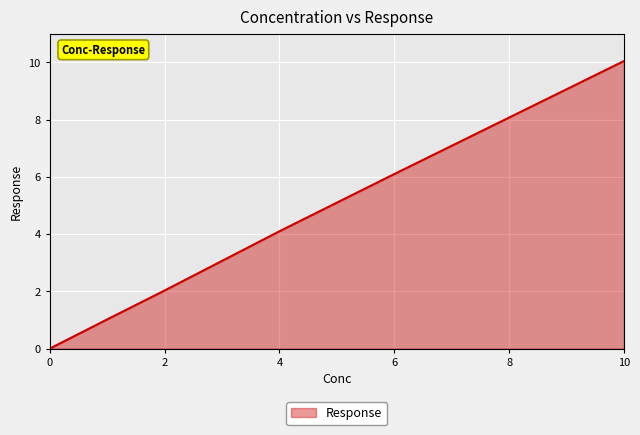

True or false: there are more than 2 points higher than both neighbors.

False